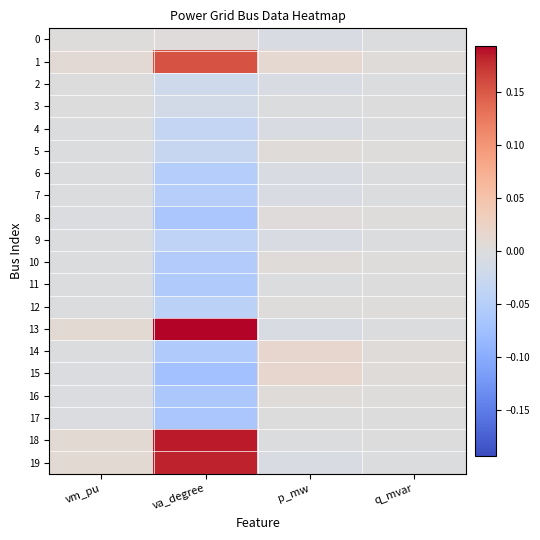

How many data points does each series have?

4